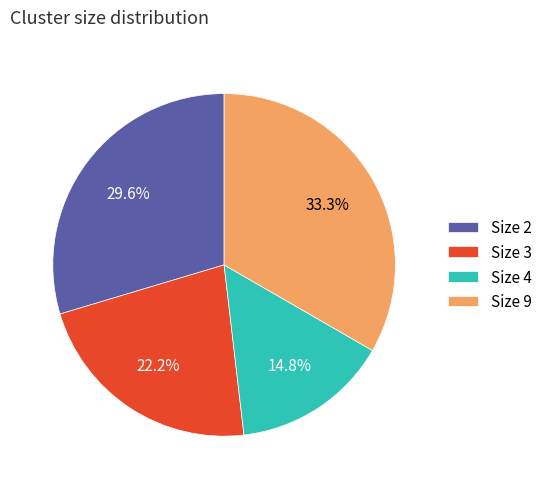

Combined, do Size 2 and Size 3 account for over 50%?

Yes